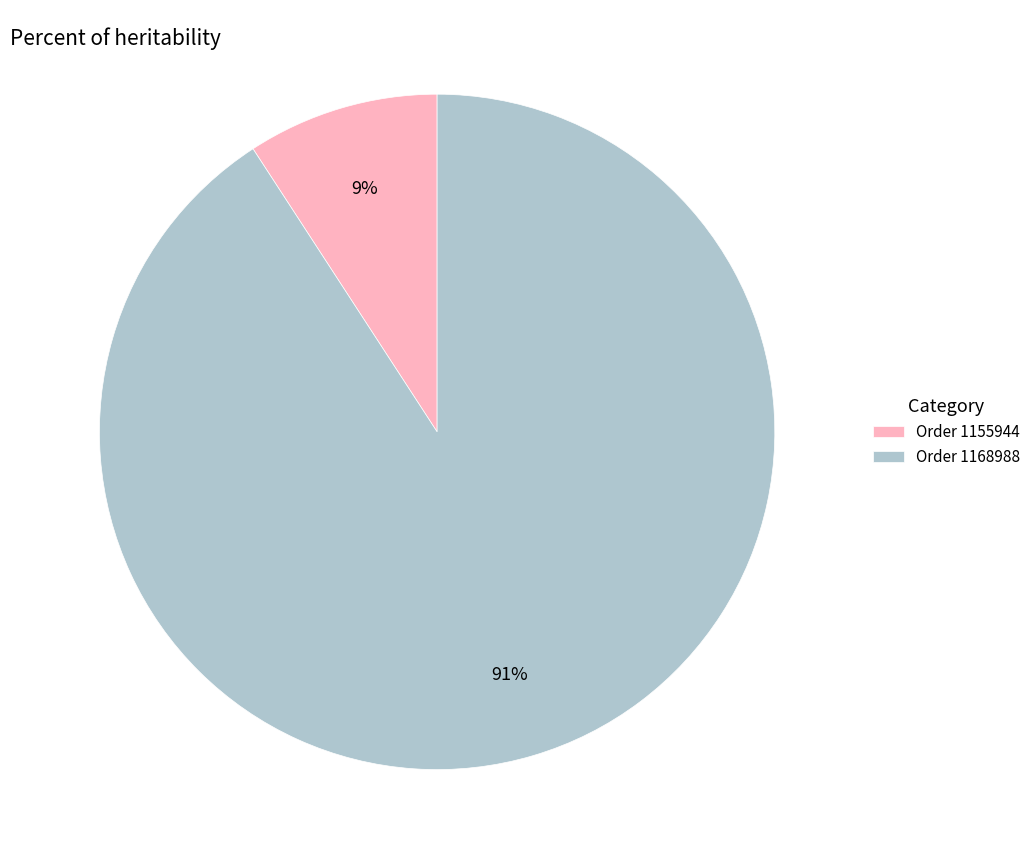

To the nearest percent, what is the average slice percentage?

50%